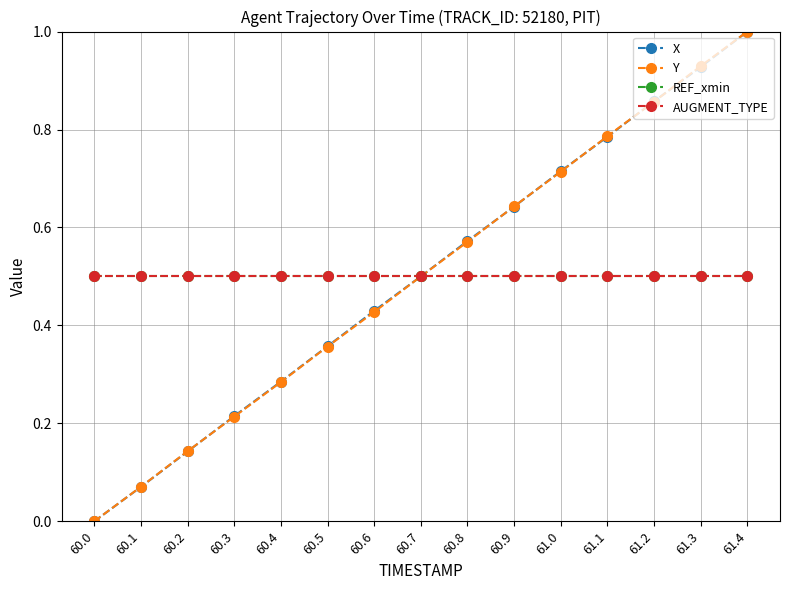

Does the chart have visible grid lines?

Yes